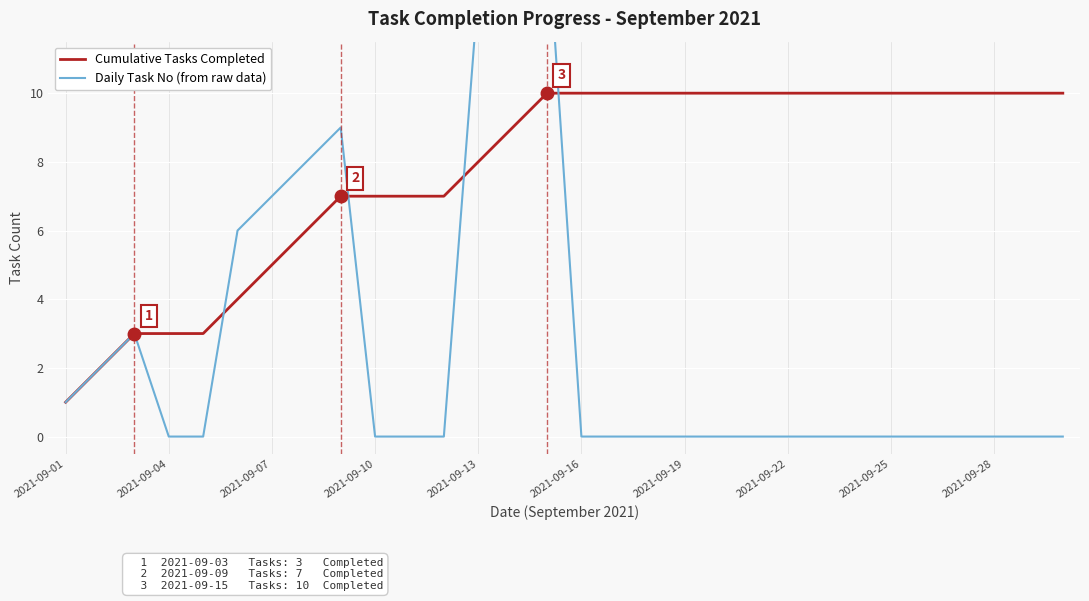

The Cumulative Tasks Completed series shows 8 at 2021-09-13. True or false?

True